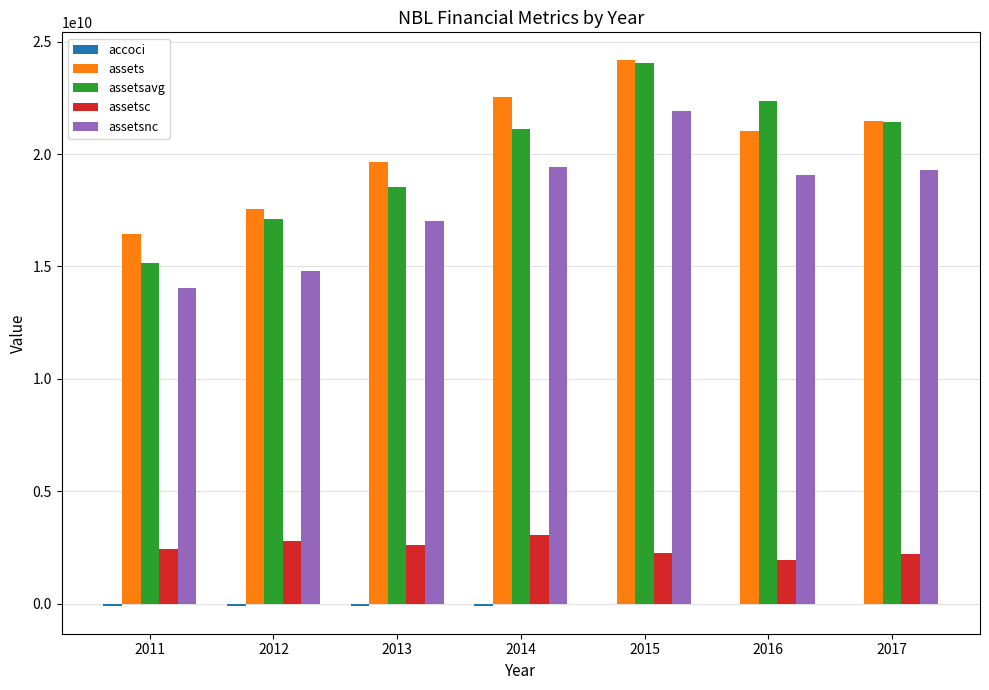

At which category is the sum across all series the highest?

2015